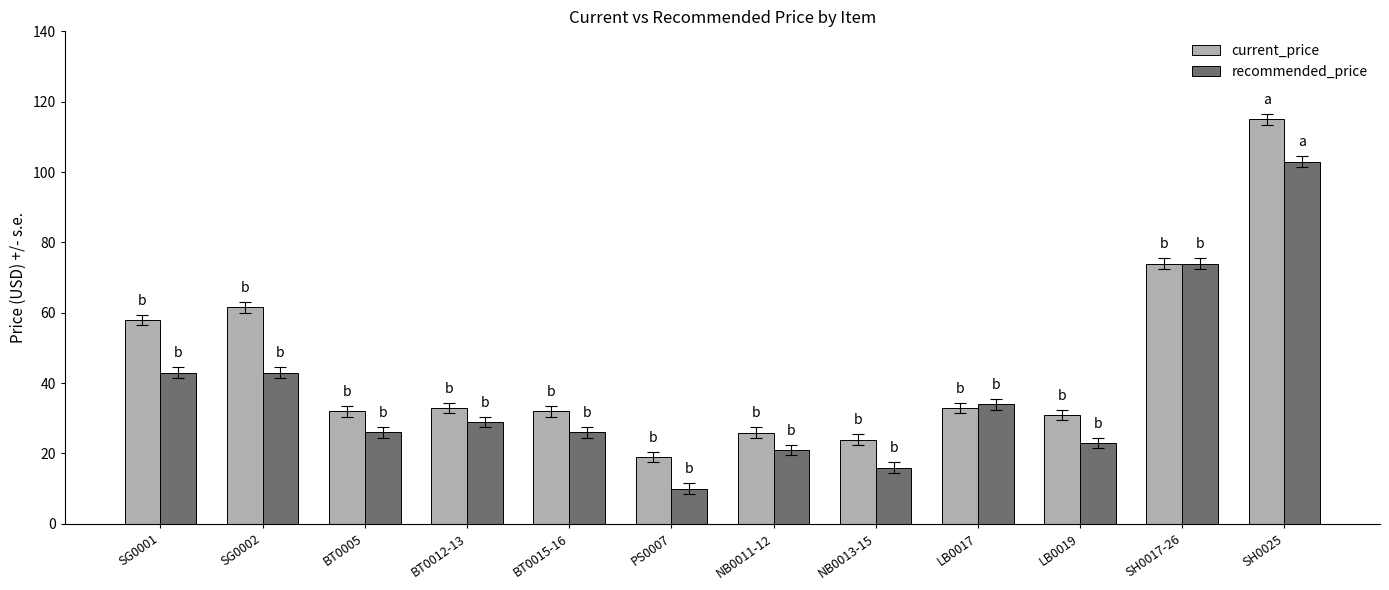

Read the recommended_price value at LB0019.

23.0